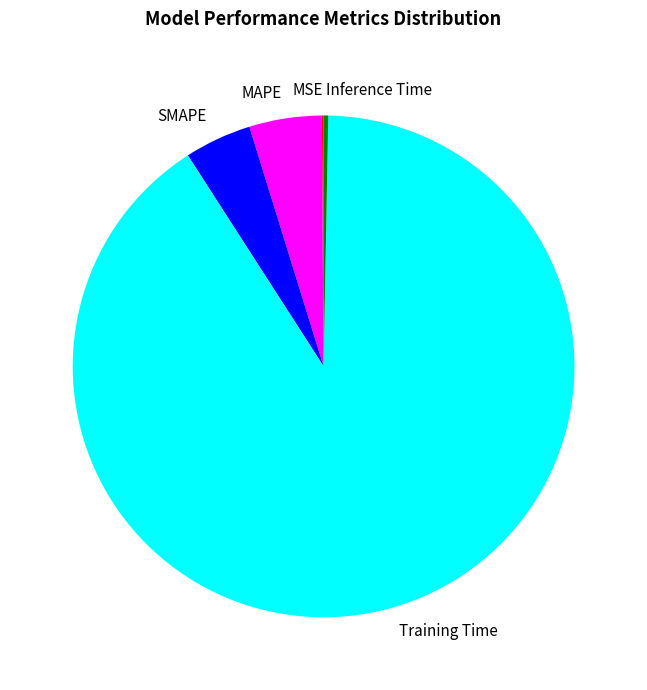

Which slice represents more than half of the pie?

Training Time